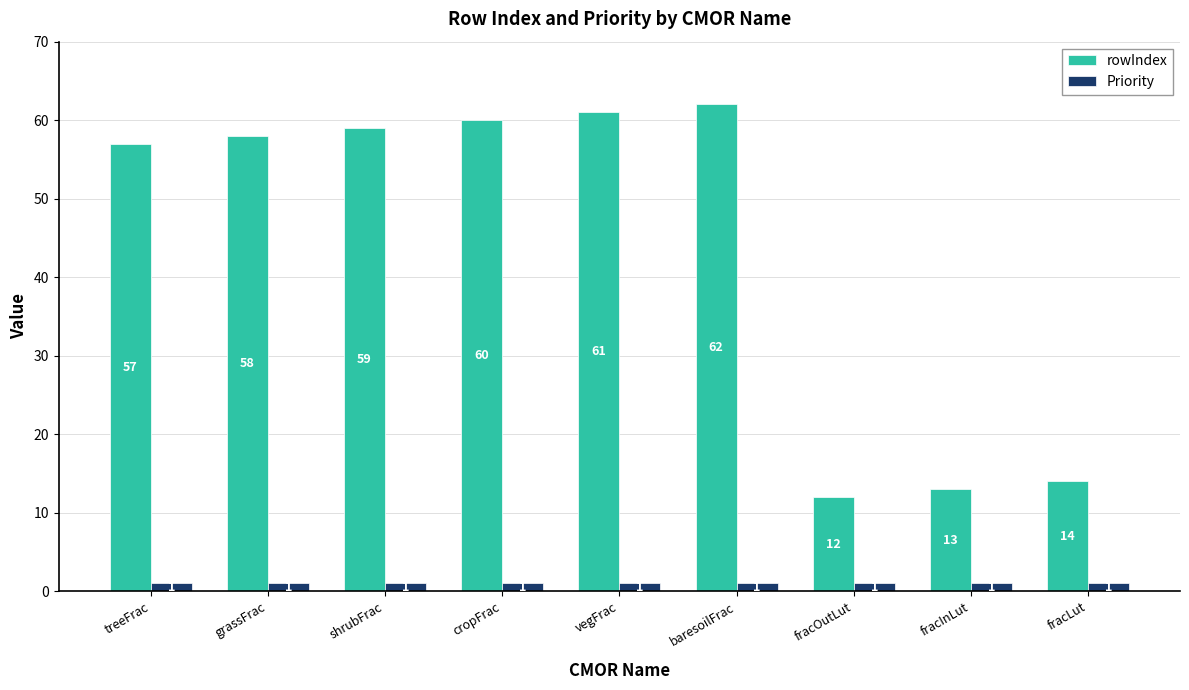

Are the bars horizontal?

No